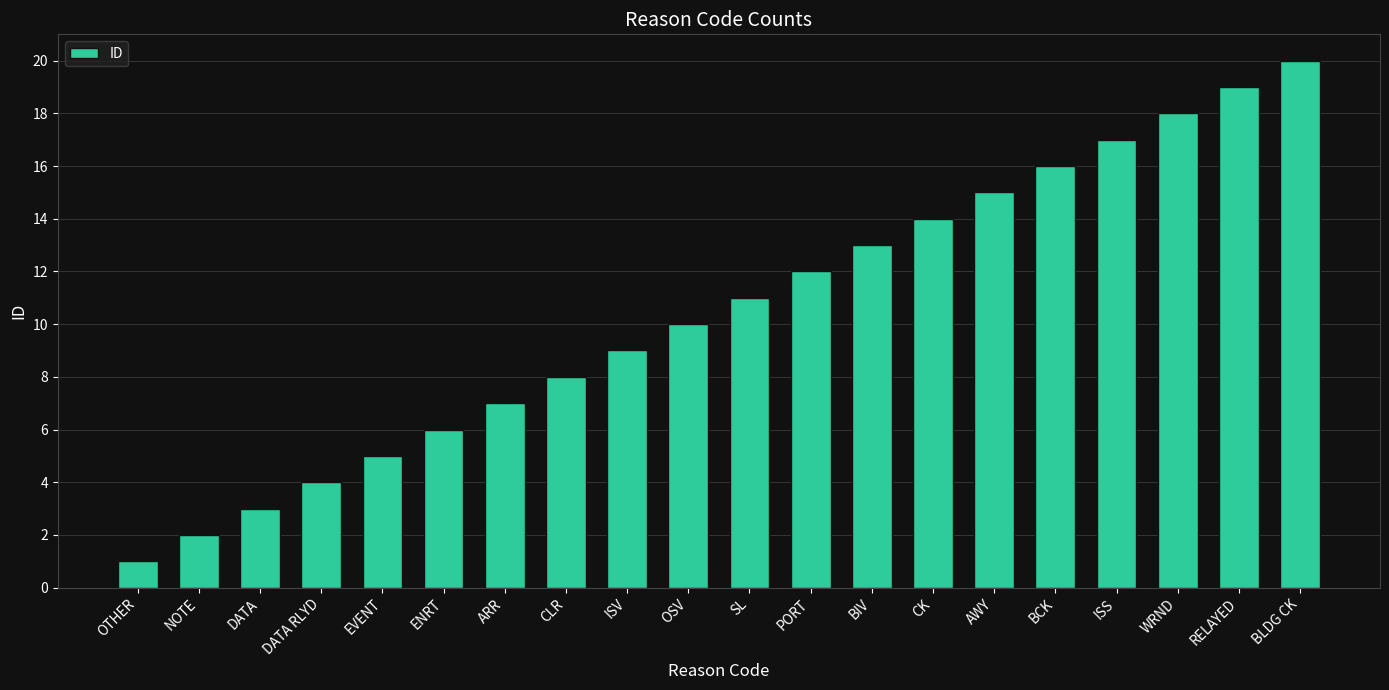

The value at DATA RLYD is 2. True or false?

False